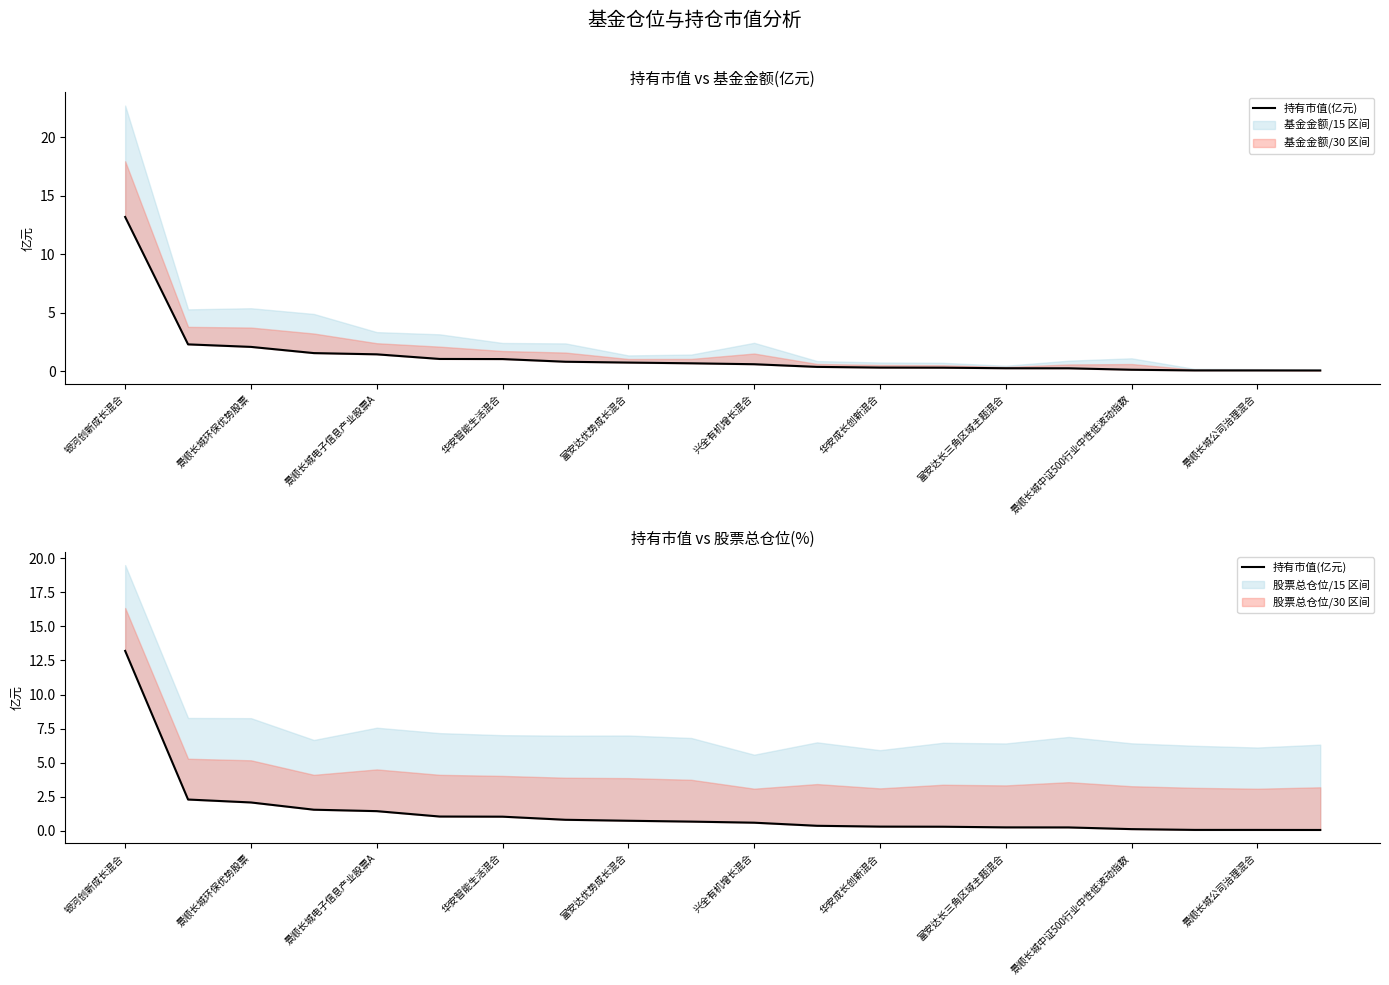

True or false: the data shows 0.4 at 11.

True